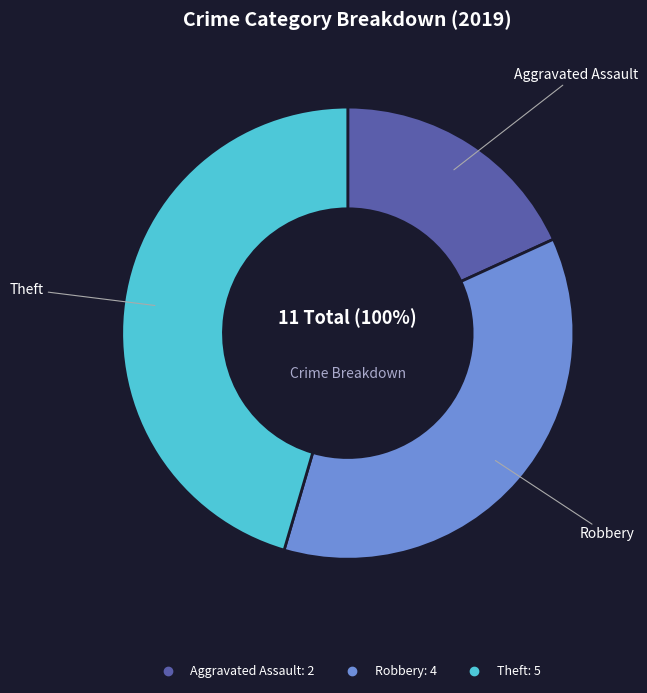

Is there a majority slice in this chart?

No